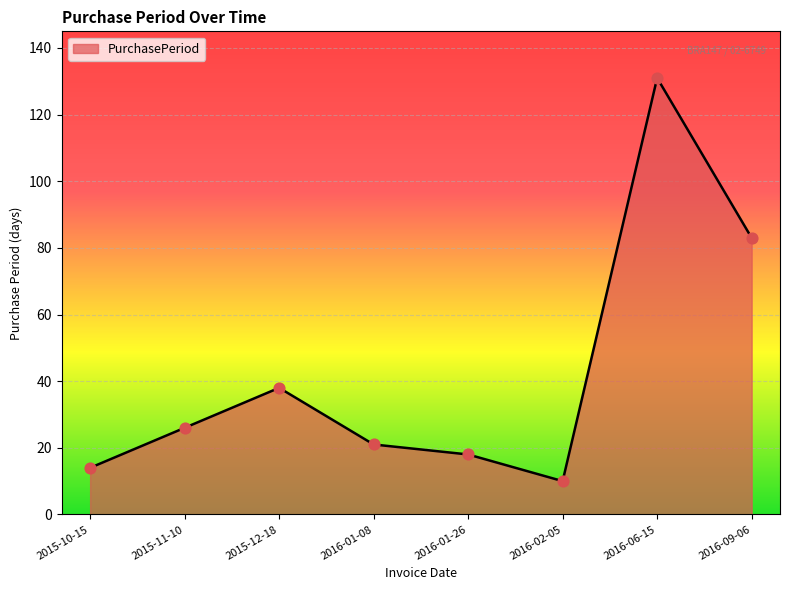

What is the change in value from 2016-01-26 to 2016-06-15?

+113